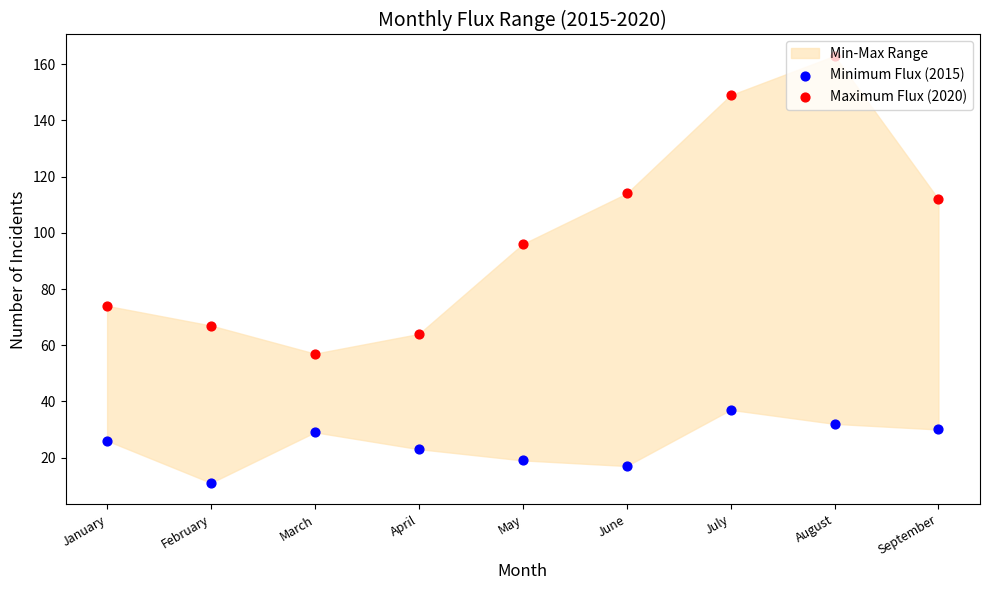

Which series reaches the minimum Y coordinate?

Minimum Flux (2015)